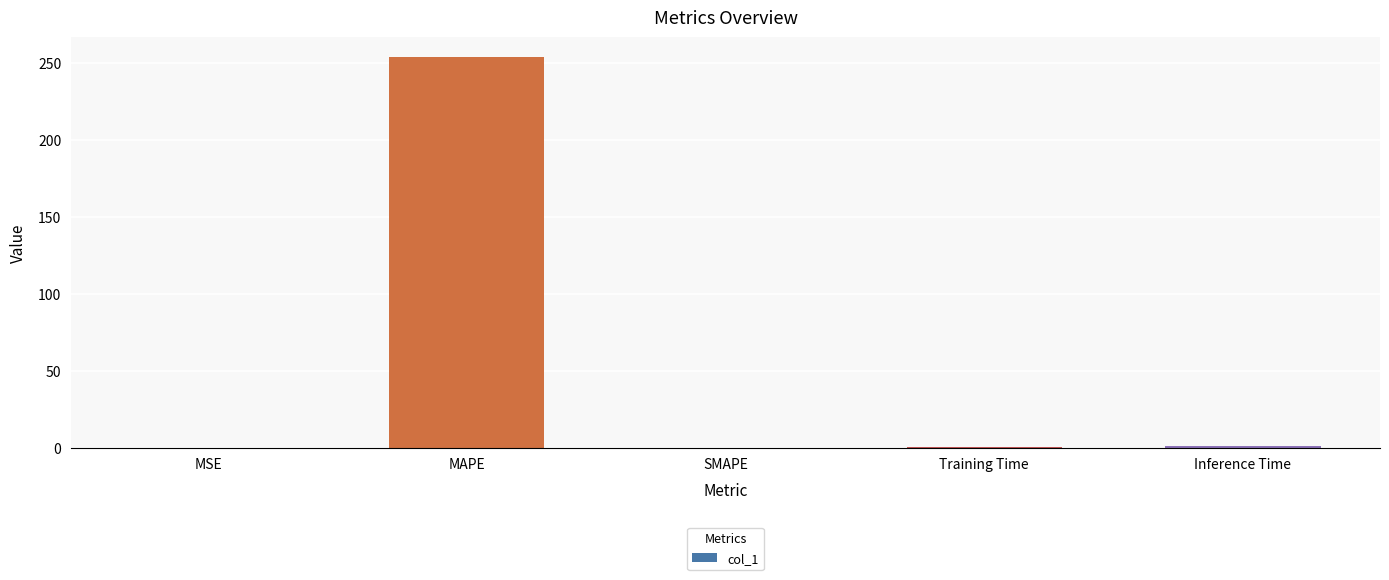

True or false: the data shows 129.8 at SMAPE.

False